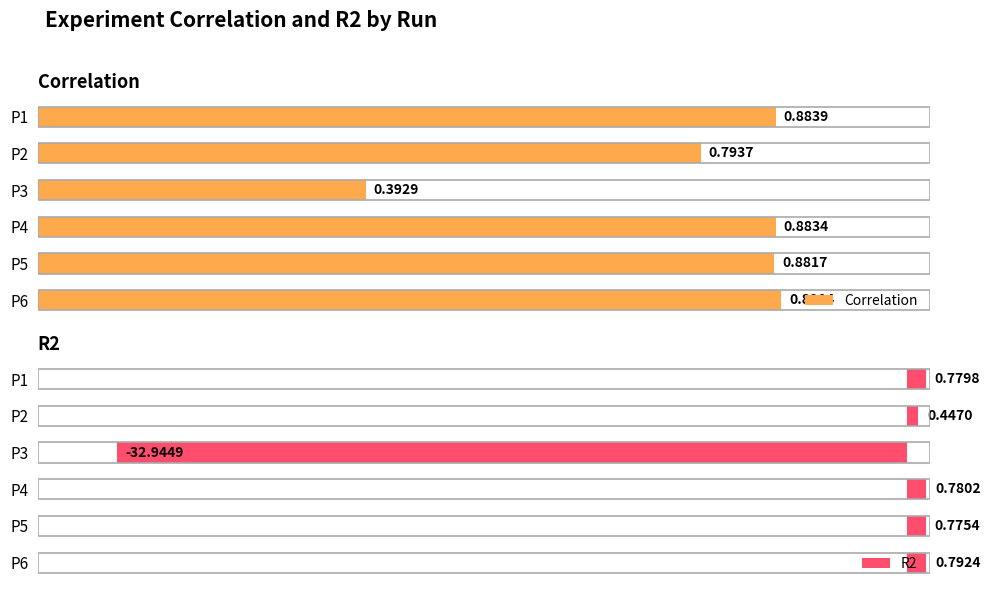

What is the difference between the highest and lowest values at P1?

0.1